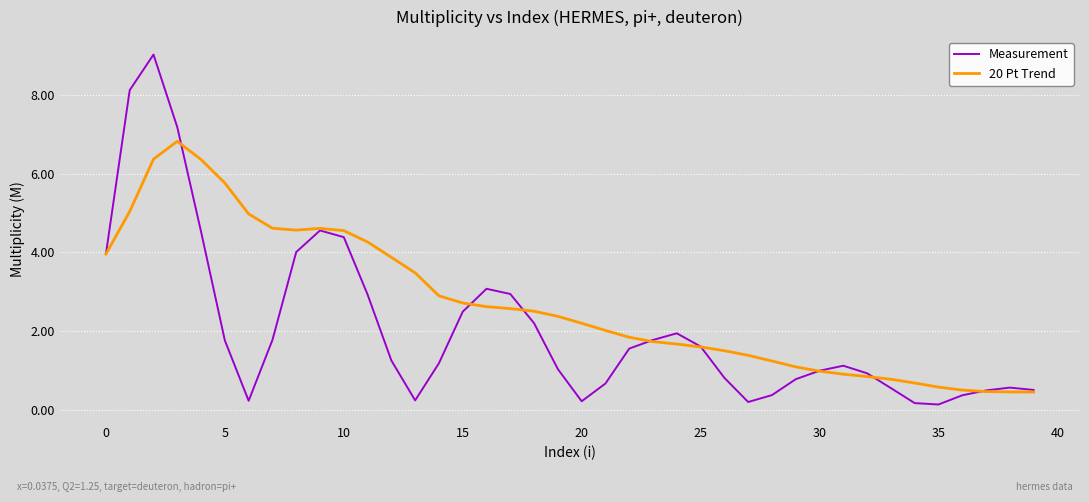

What is the difference between the second highest and minimum values in the Measurement series?

8.0